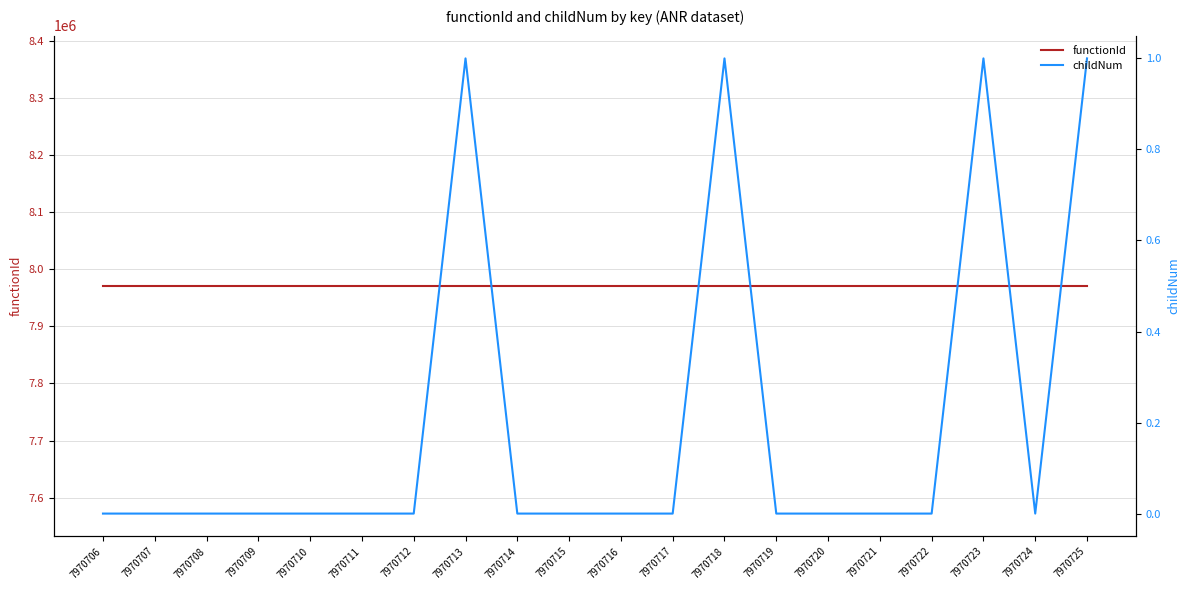

List the series in order of their overall mean, highest first.

functionId, childNum